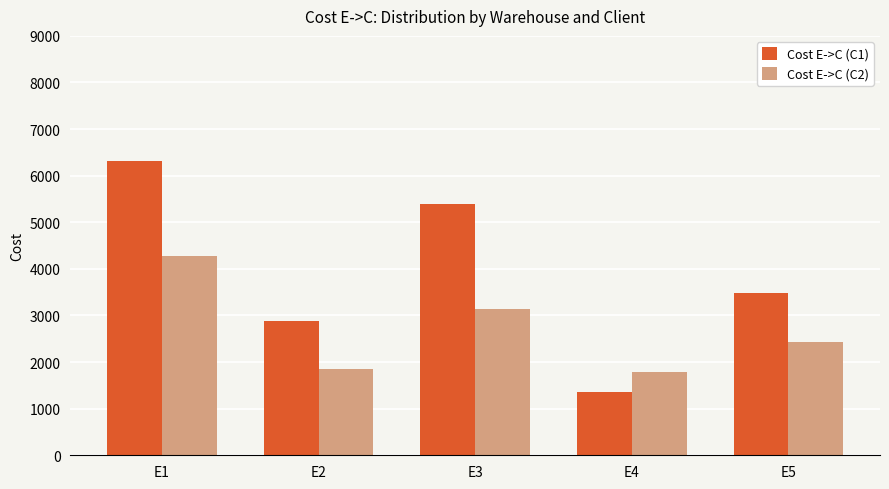

What is the spread (max minus min) of values at E4?

429.0